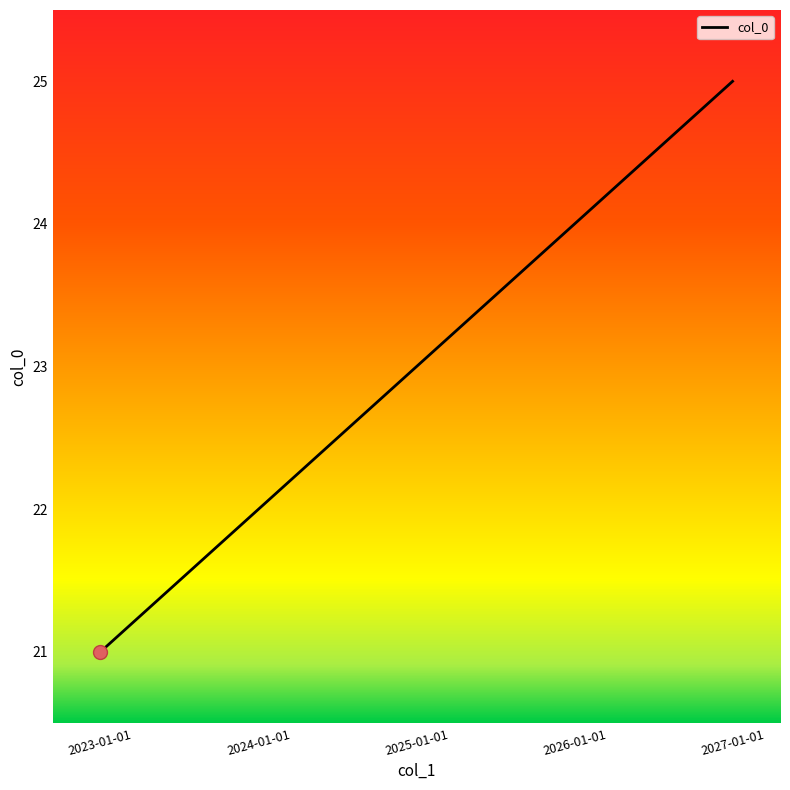

What is the smallest value displayed?

21